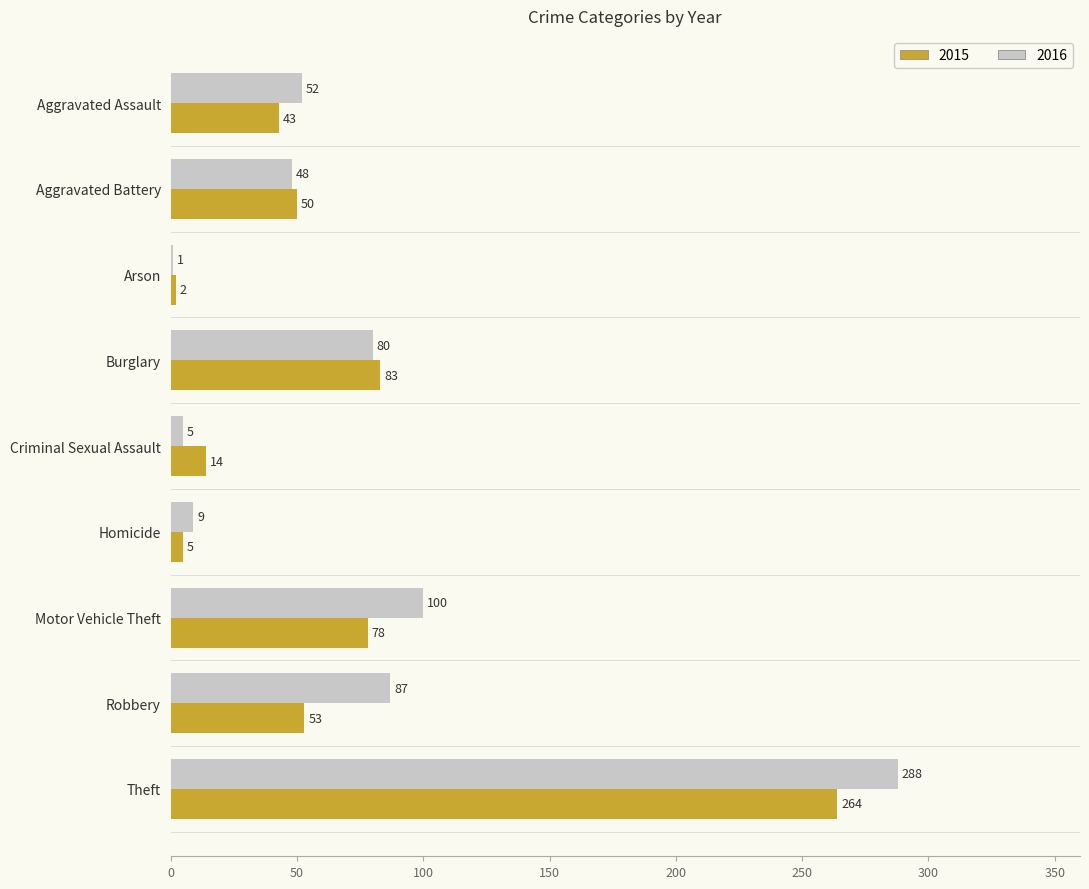

Read the 2015 value at Theft.

264